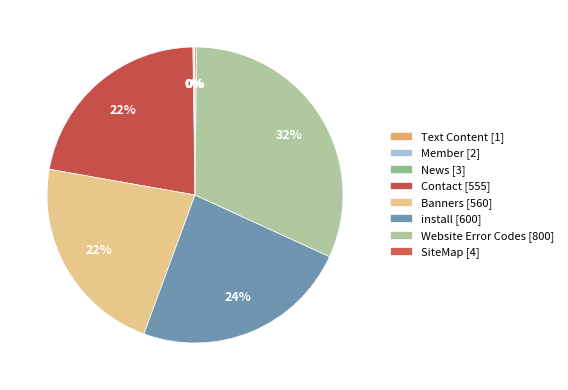

True or false: Text Content accounts for 0% of the total.

True